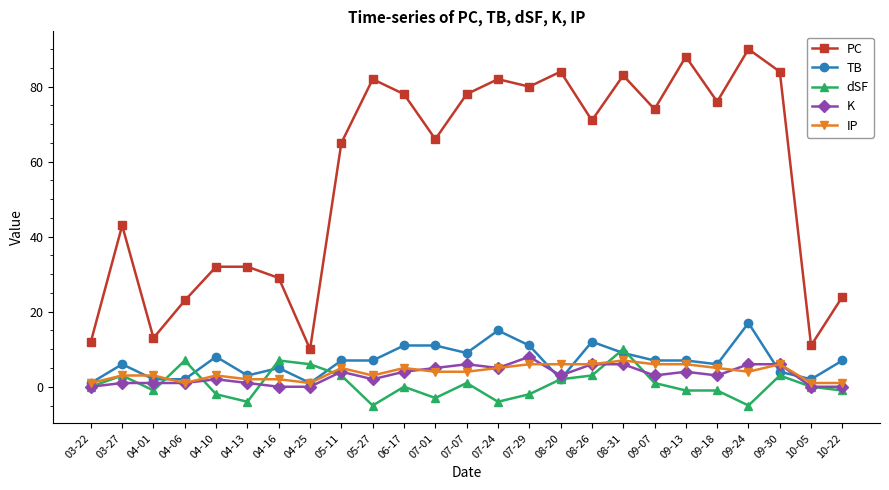

Is this an area chart (filled region under the line)?

No